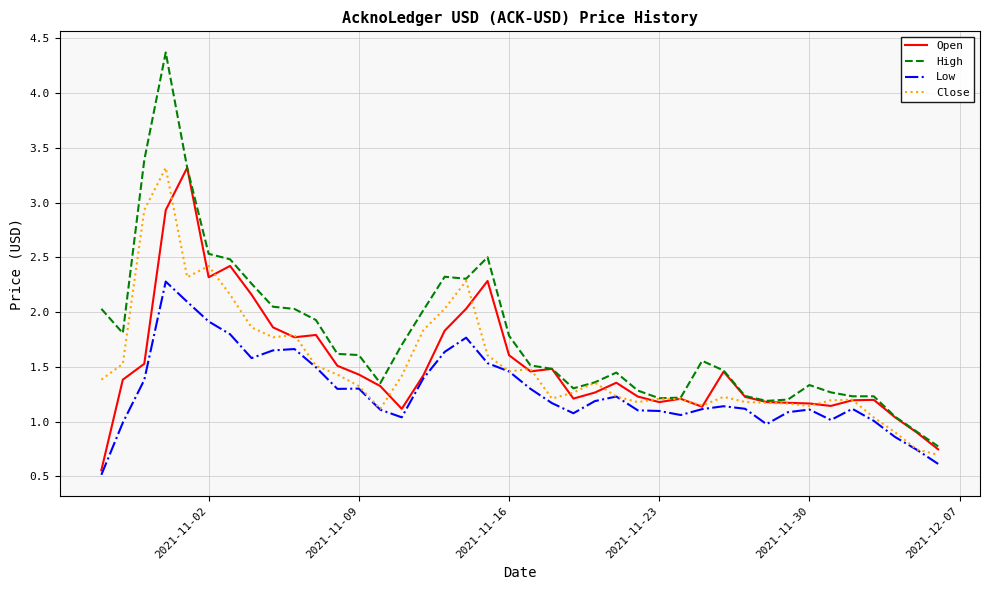

Which series has the widest spread of values?

High